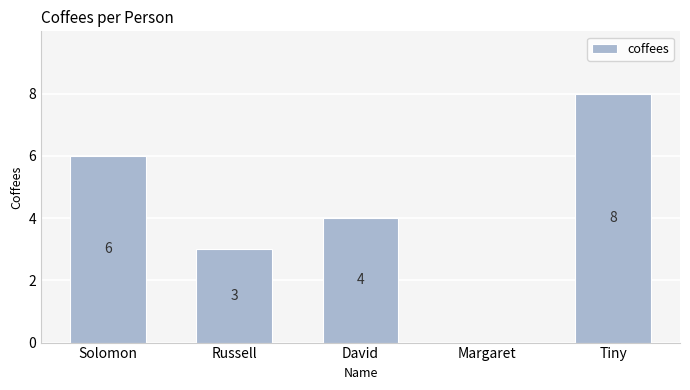

Reading right to left, what are all the values shown in this chart?

Tiny=8	Margaret=0	David=4	Russell=3	Solomon=6